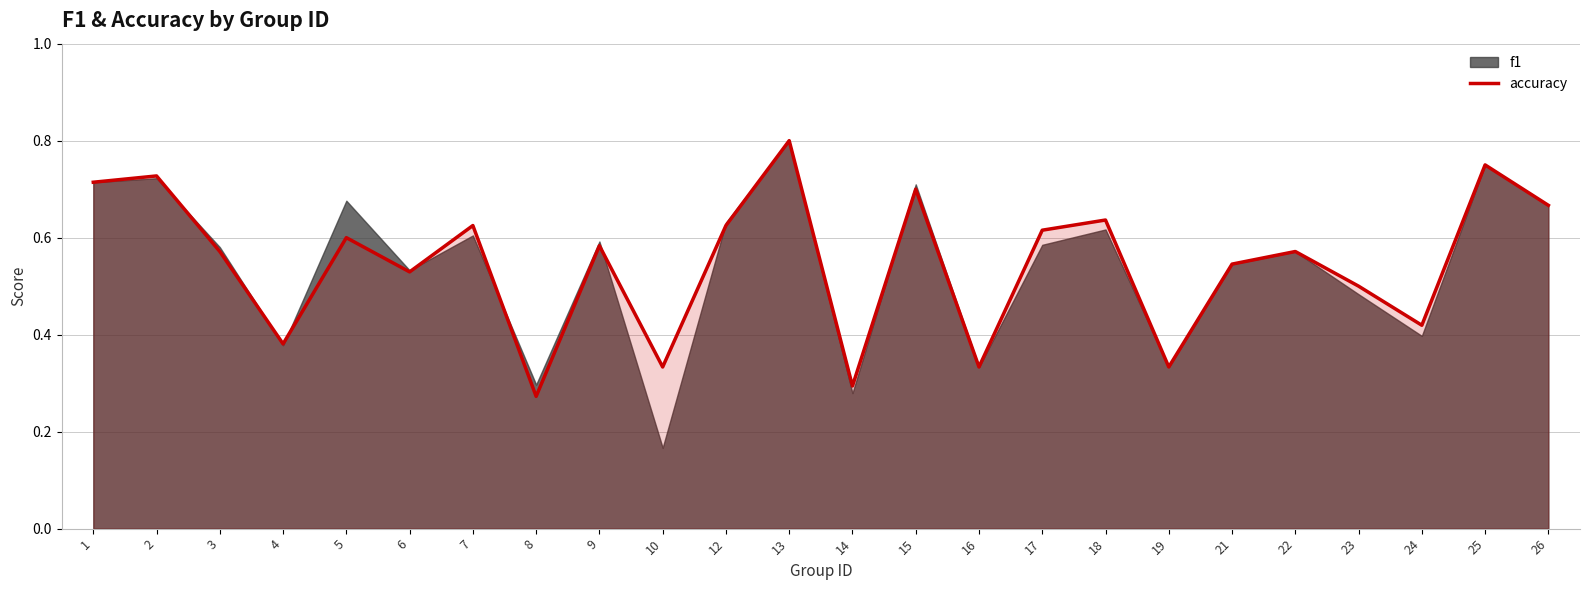

Reading left to right, list all the values displayed in this chart.

1=0.7	2=0.7	3=0.6	4=0.4	5=0.6	6=0.5	7=0.6	8=0.3	9=0.6	10=0.3	12=0.6	13=0.8	14=0.3	15=0.7	16=0.3	17=0.6	18=0.6	19=0.3	21=0.5	22=0.6	23=0.5	24=0.4	25=0.8	26=0.7